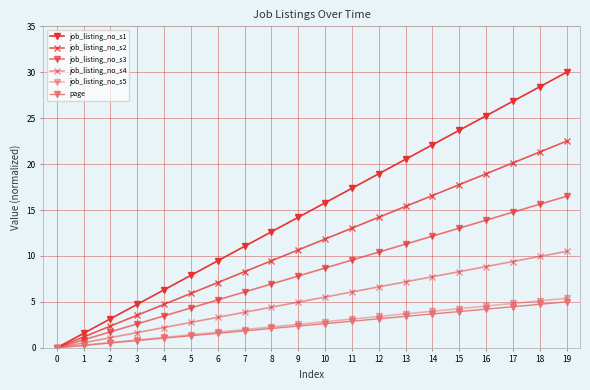

How many lines are shown in the chart?

6